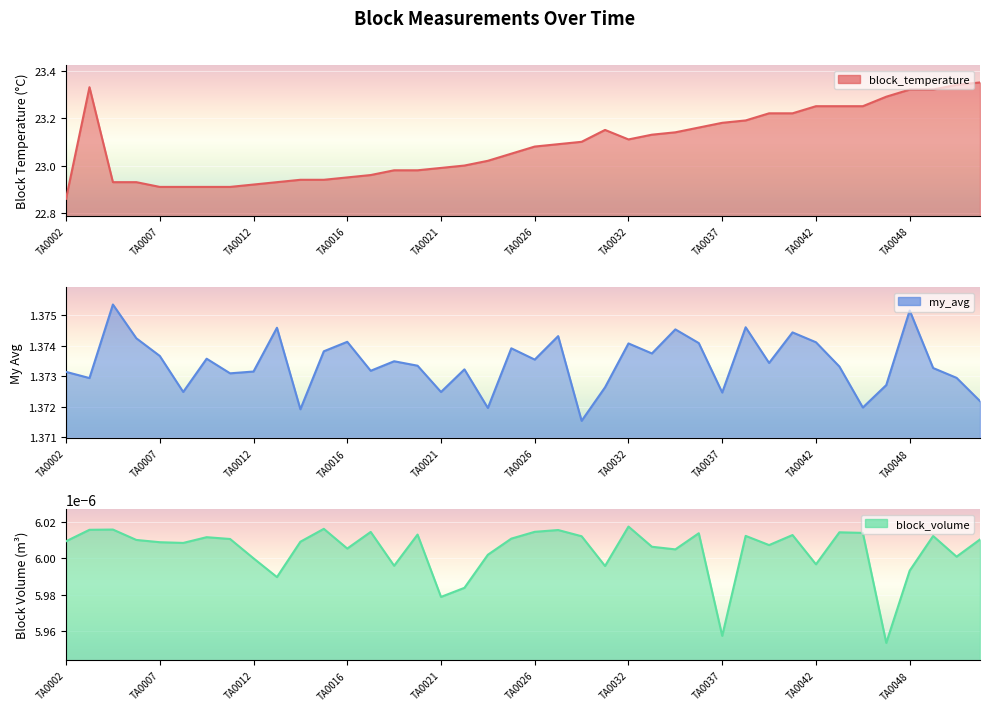

List the labels in order of my_avg value, smallest first.

TA0030, TA0014, TA0023, TA0044, TA0051, TA0037, TA0021, TA0008, TA0031, TA0045, TA0004, TA0050, TA0011, TA0002, TA0012, TA0017, TA0022, TA0049, TA0043, TA0020, TA0040, TA0019, TA0026, TA0009, TA0007, TA0034, TA0015, TA0025, TA0032, TA0036, TA0042, TA0016, TA0006, TA0029, TA0041, TA0035, TA0013, TA0038, TA0048, TA0005